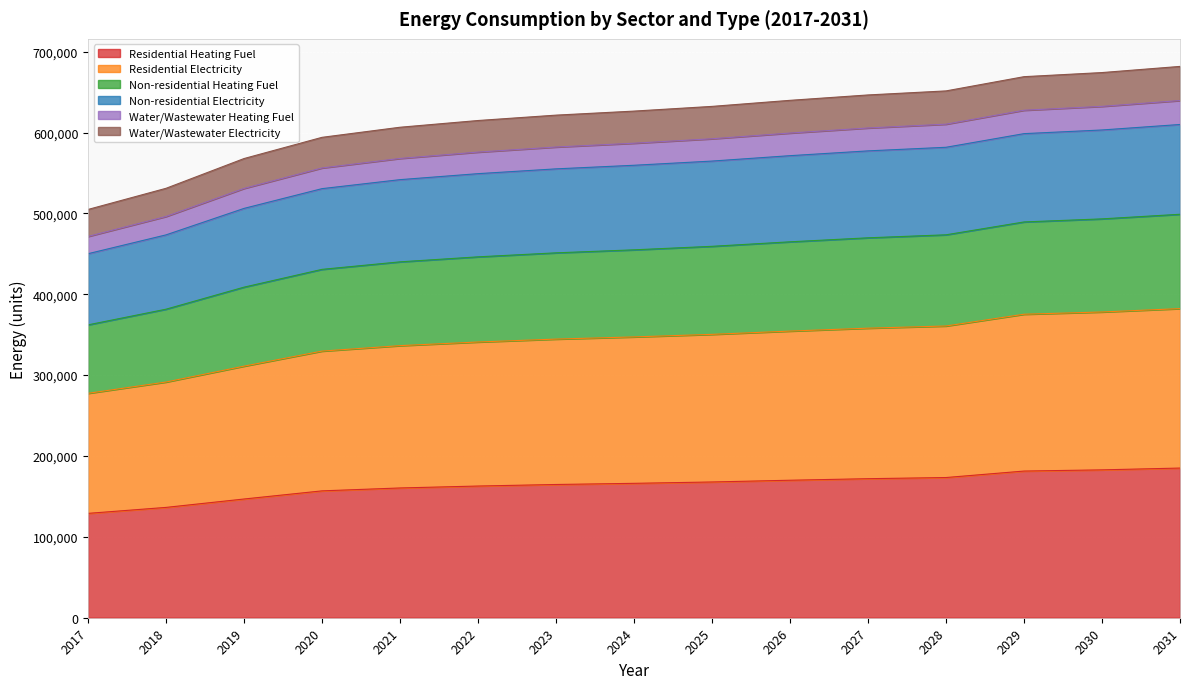

What is the minimum value for Residential Heating Fuel?

129045.2